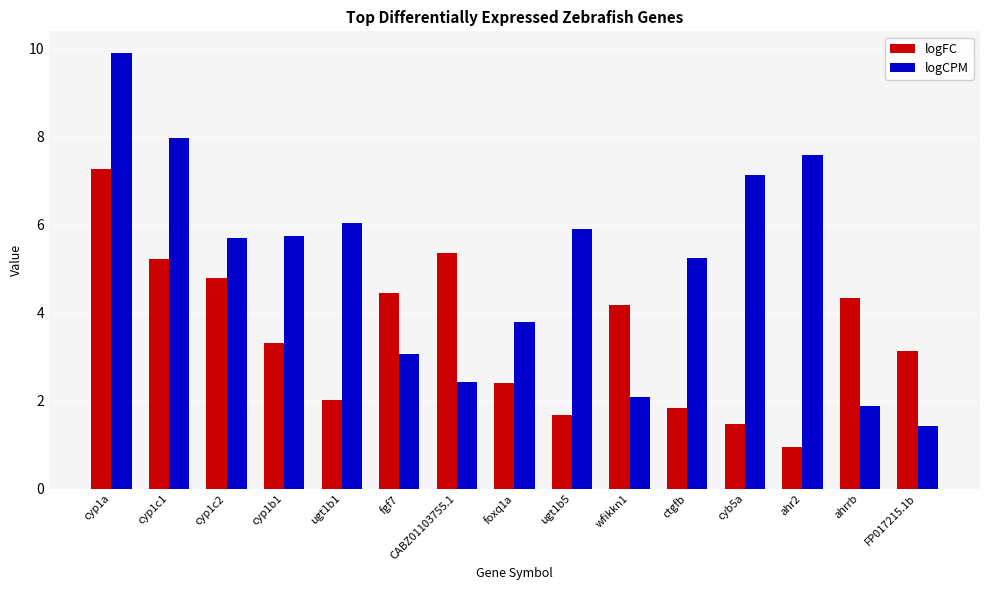

What is the difference between the logFC values at cyp1c2 and wfikkn1?

0.6